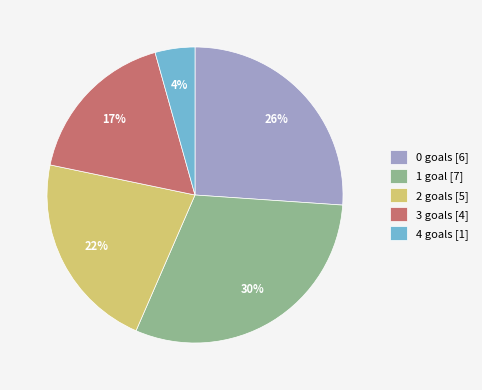

True or false: 4 goals [1] accounts for 13% of the total.

False